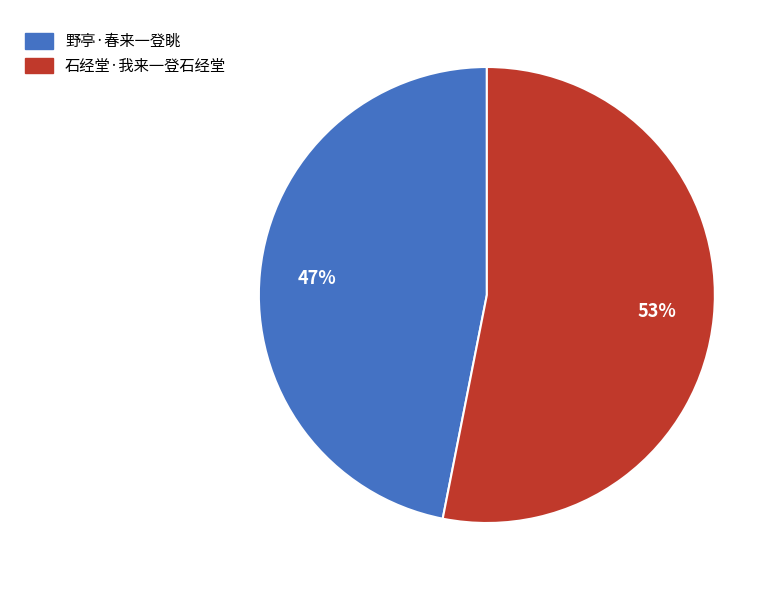

To the nearest percent, what is the difference between the largest and smallest slice percentages?

6%